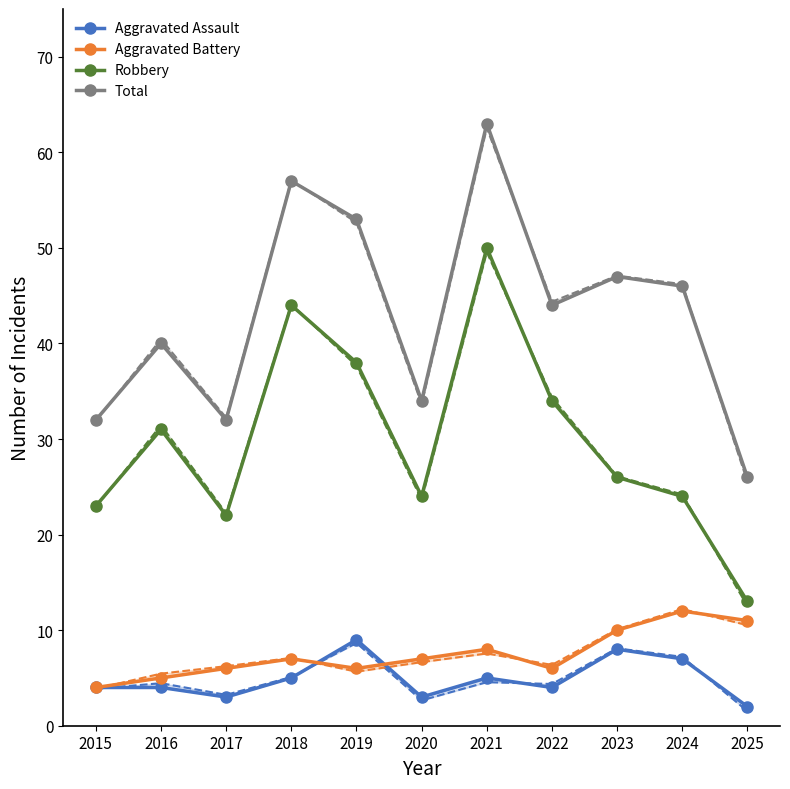

Is the value of Robbery at 2025 greater than the value of Aggravated Battery at 2023?

Yes